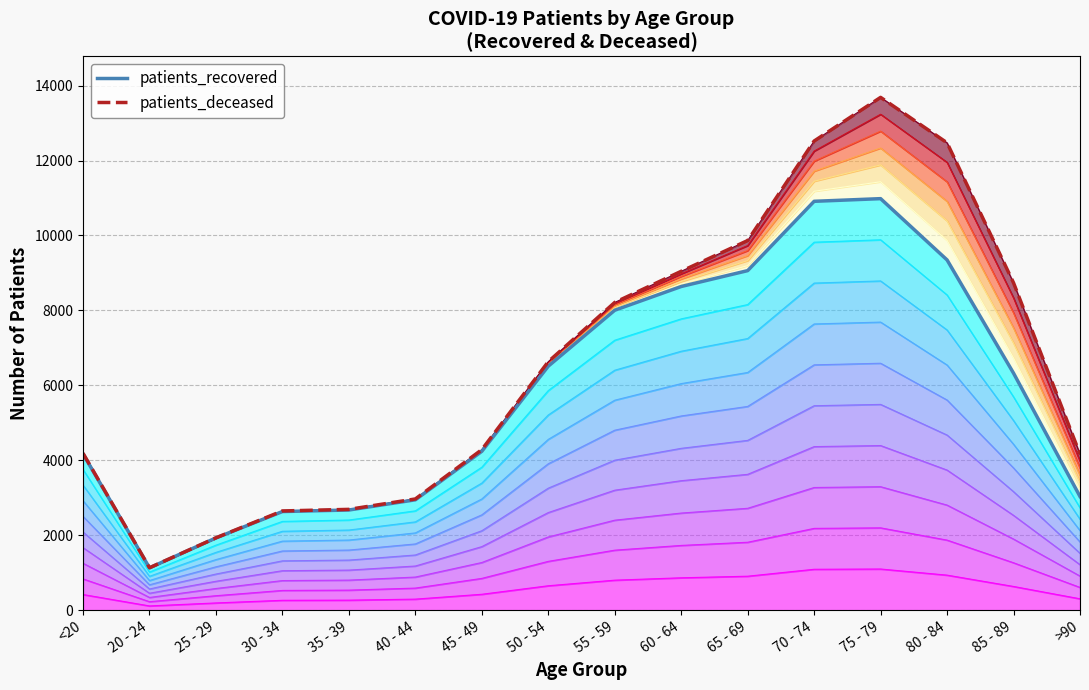

Where is the first local maximum for patients_recovered_line?

75 - 79